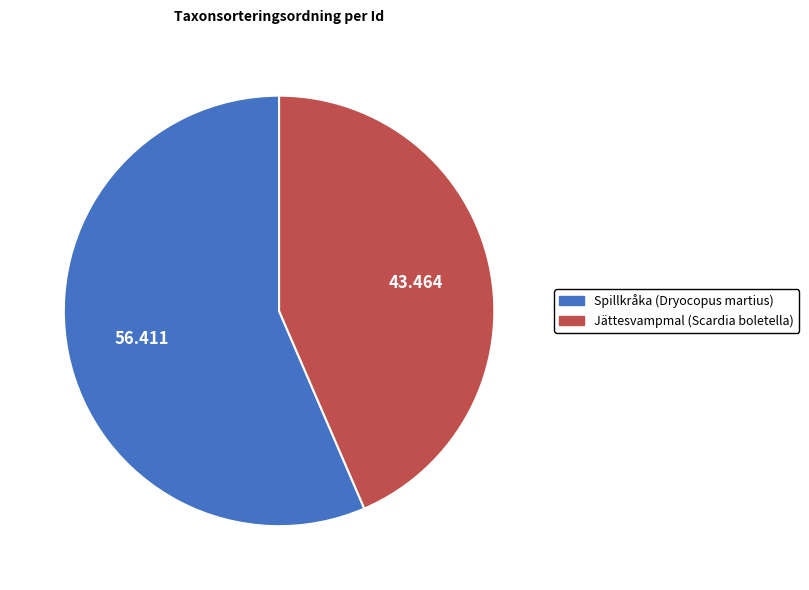

Which slice is the largest?

Spillkråka (Dryocopus martius)